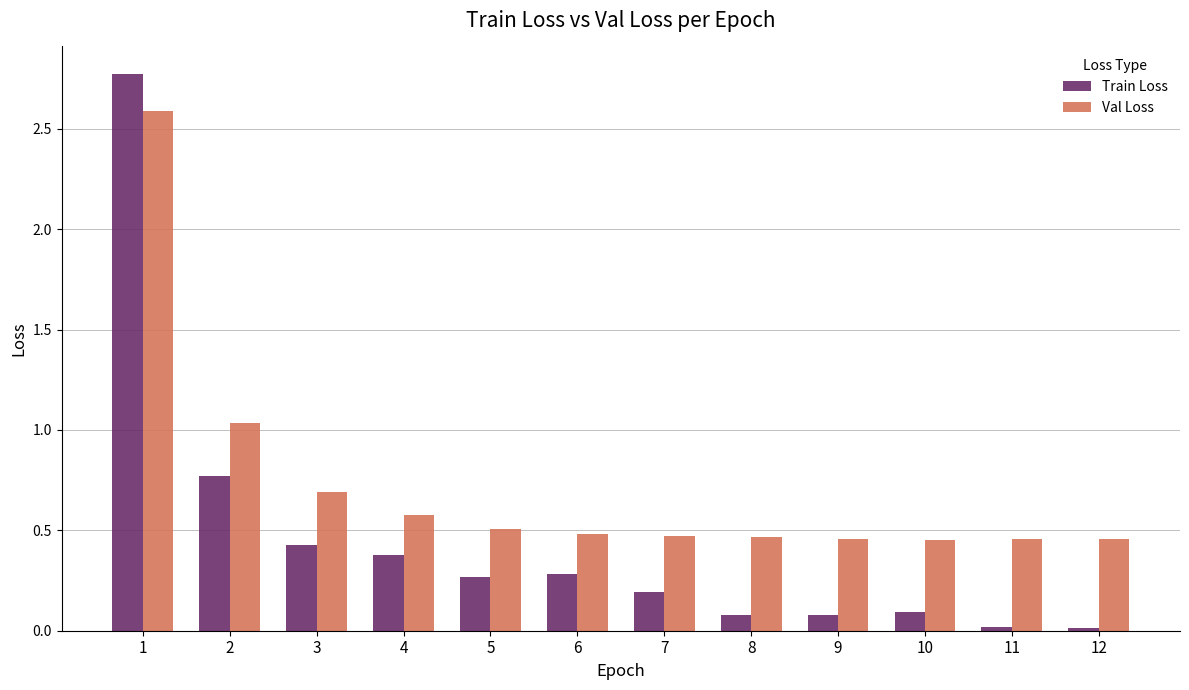

List the series in order of their overall mean, highest first.

Val Loss, Train Loss